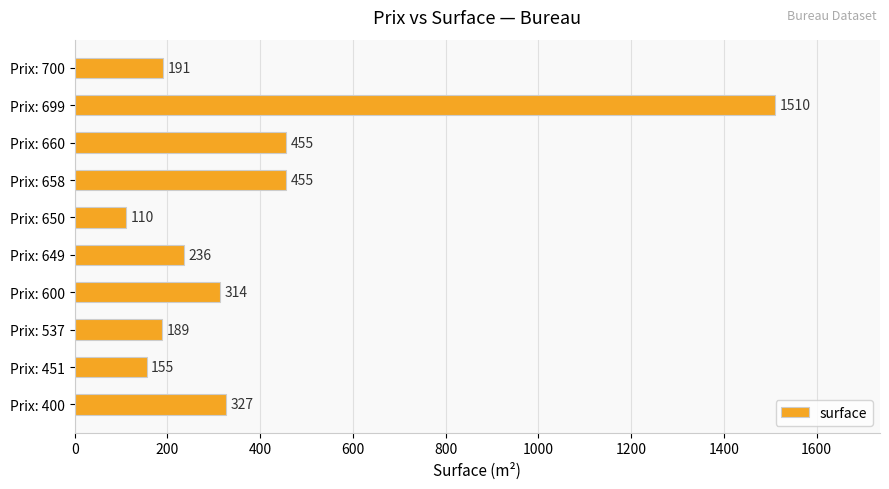

Is it true that the value at Prix: 658 is 455?

True